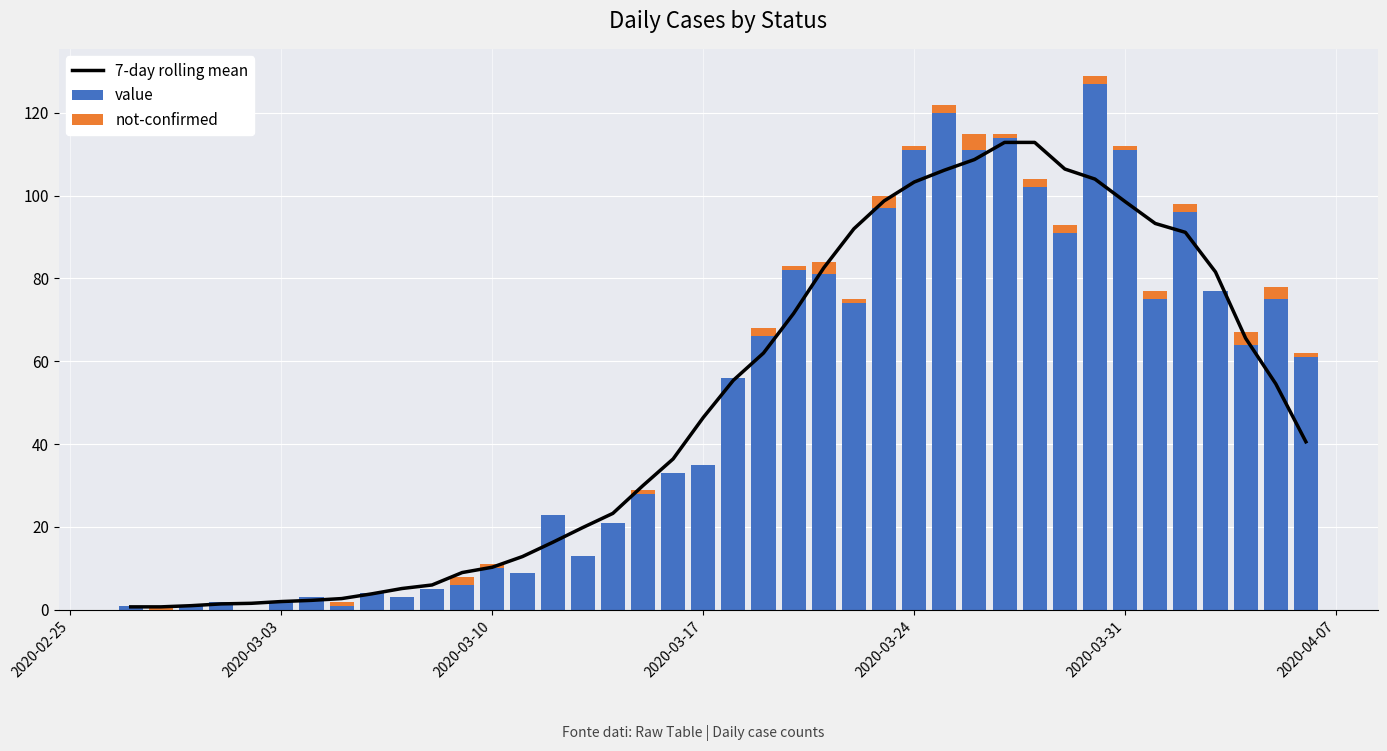

What is the maximum value for value?

127